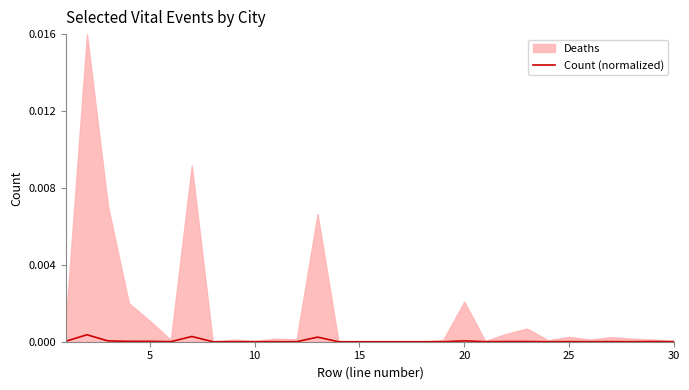

Does the chart display data point markers on the line(s)?

No